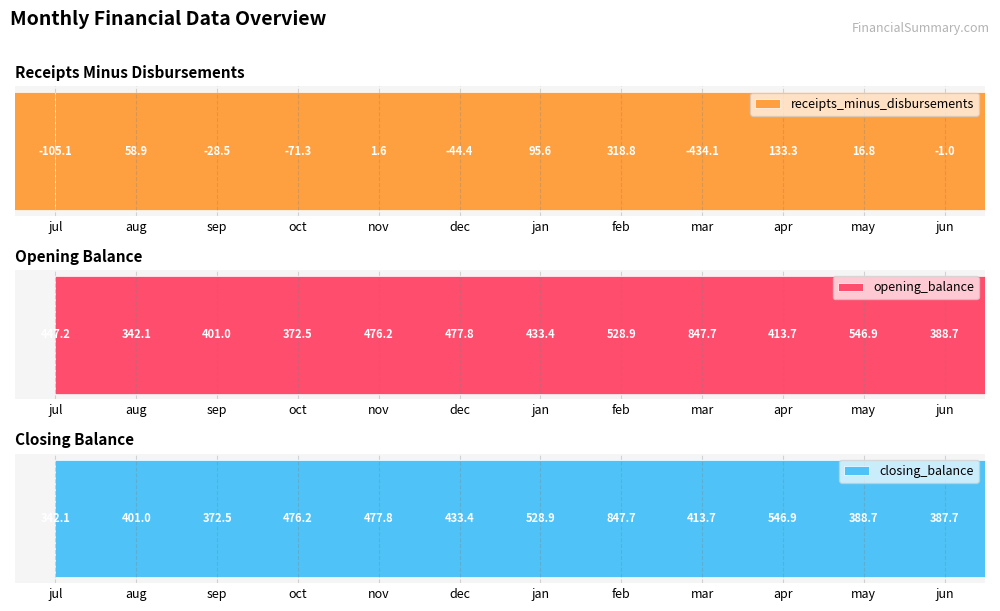

Reading left to right, extract all data points from this chart.

receipts_minus_disbursements: jul=-105.1	aug=58.9	sep=-28.5	oct=-71.3	nov=1.6	dec=-44.4	jan=95.6	feb=318.8	mar=-434.1	apr=133.3	may=16.8	jun=-1.0
opening_balance: jul=447.2	aug=342.1	sep=401.0	oct=372.5	nov=476.2	dec=477.8	jan=433.4	feb=528.9	mar=847.7	apr=413.7	may=546.9	jun=388.7
closing_balance: jul=342.1	aug=401.0	sep=372.5	oct=476.2	nov=477.8	dec=433.4	jan=528.9	feb=847.7	mar=413.7	apr=546.9	may=388.7	jun=387.7